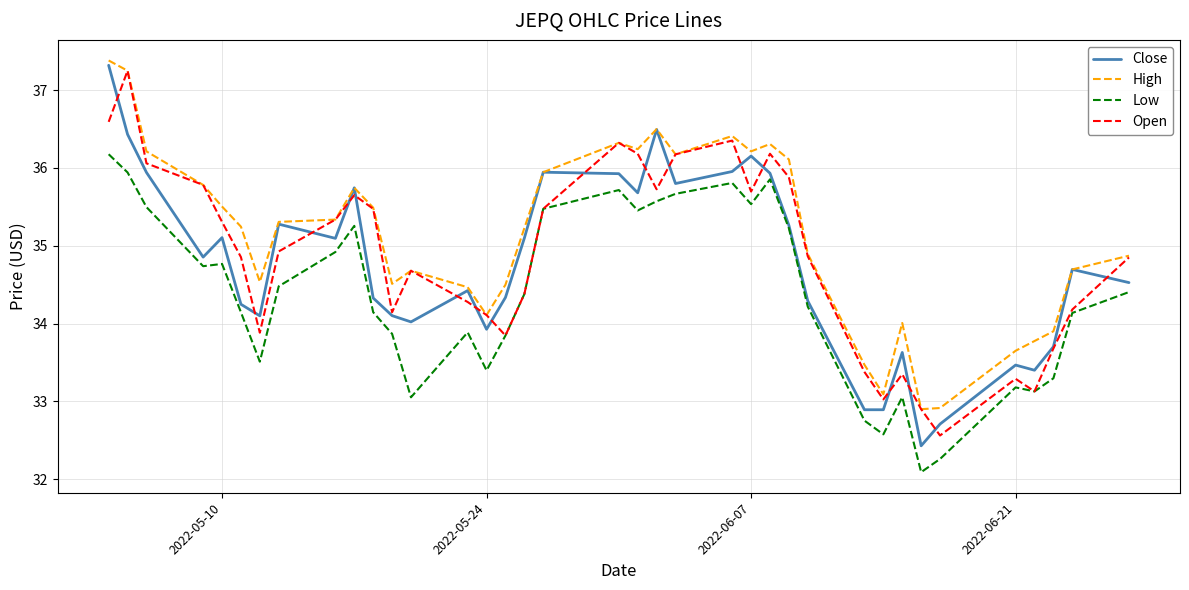

True or false: High and Low intersect in this chart.

False